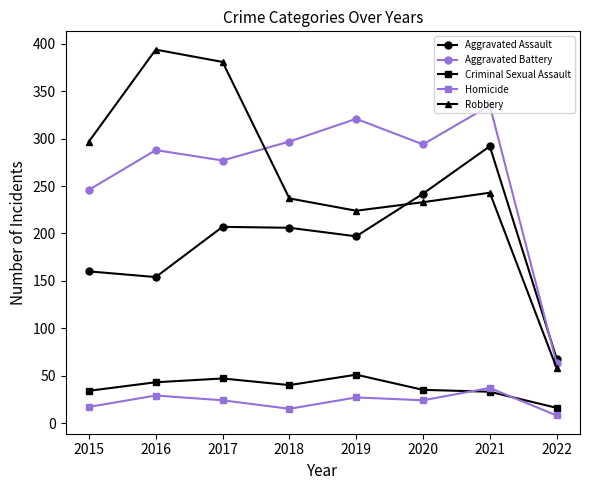

How many interior local peaks does the Robbery series have?

2